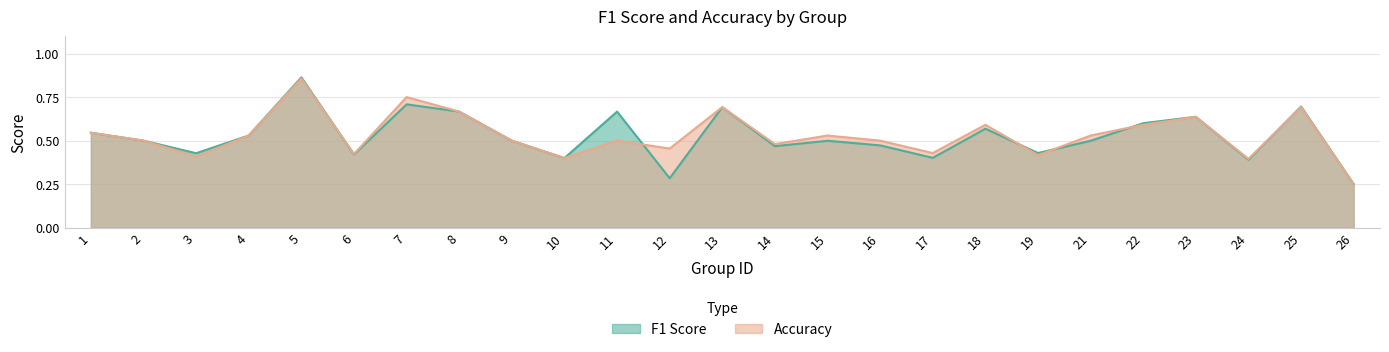

List the labels in order of accuracy value, smallest first.

26, 24, 10, 3, 19, 6, 17, 12, 14, 2, 9, 11, 16, 4, 15, 21, 1, 18, 22, 23, 8, 13, 25, 7, 5